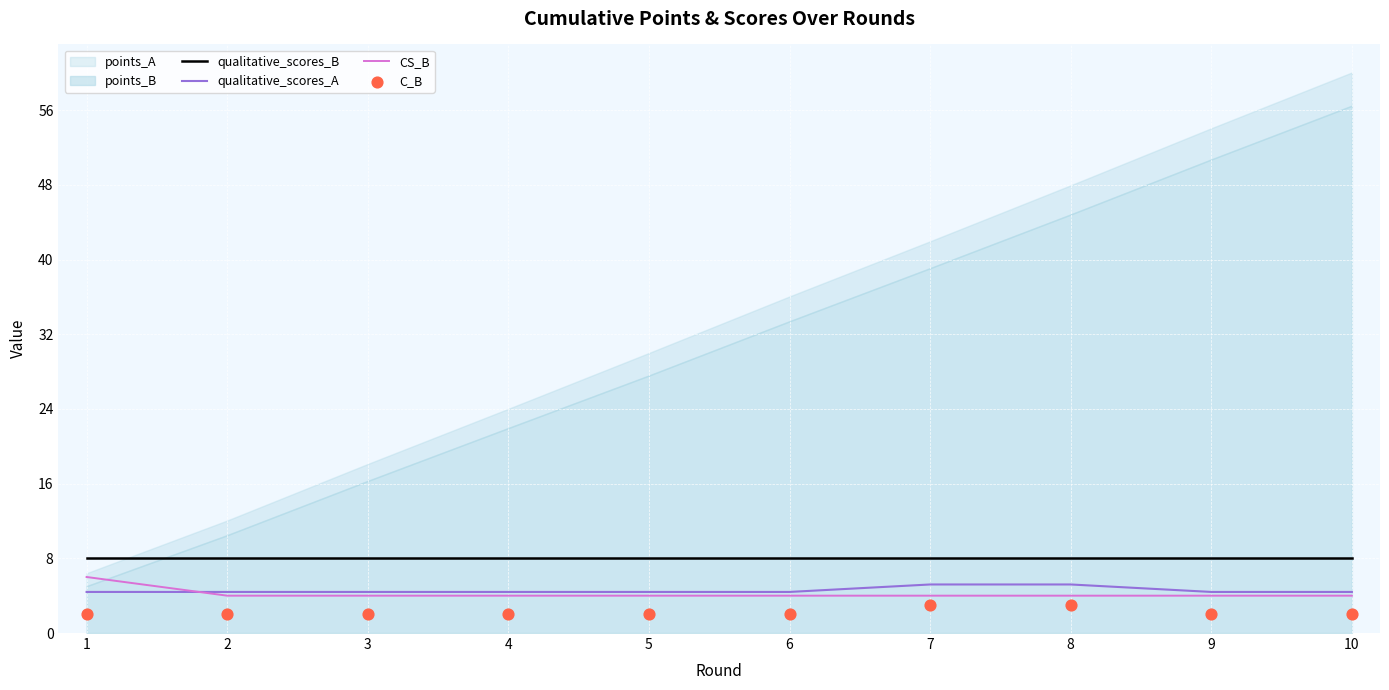

Which series has the largest total across all categories?

qualitative_scores_B